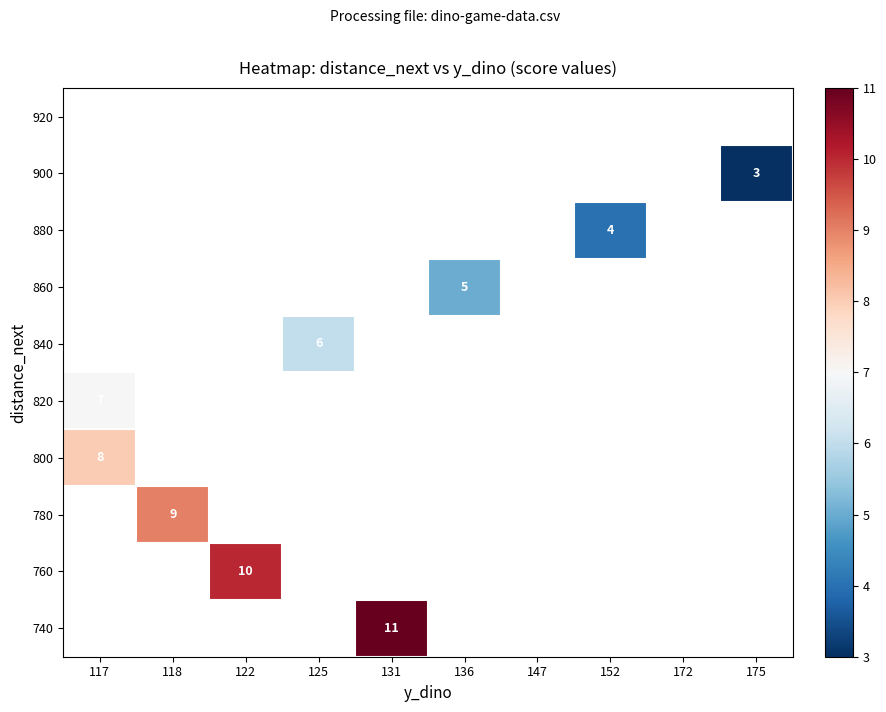

Which category has the lowest value across all series?

175